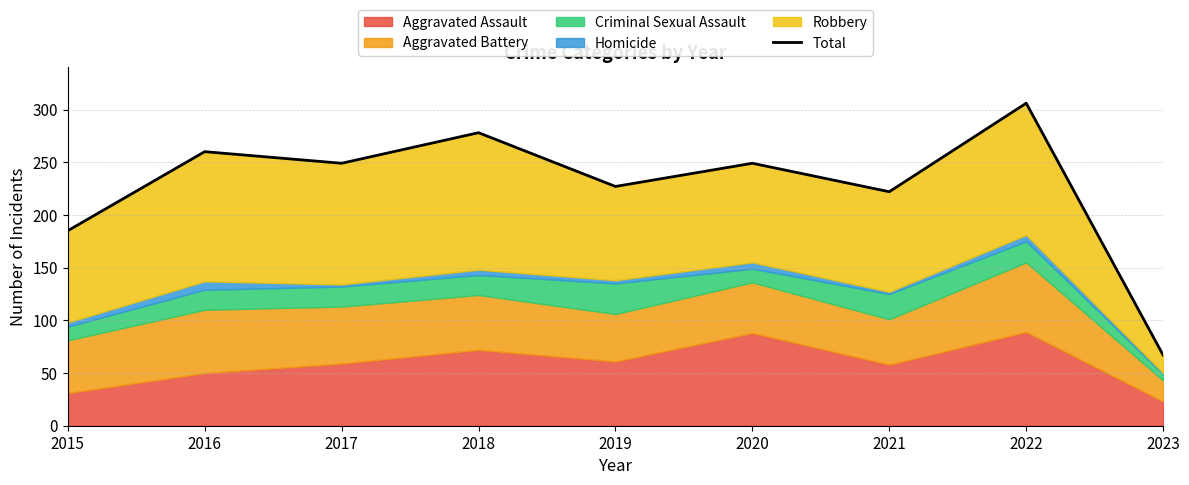

What is the maximum value shown in the chart?

306